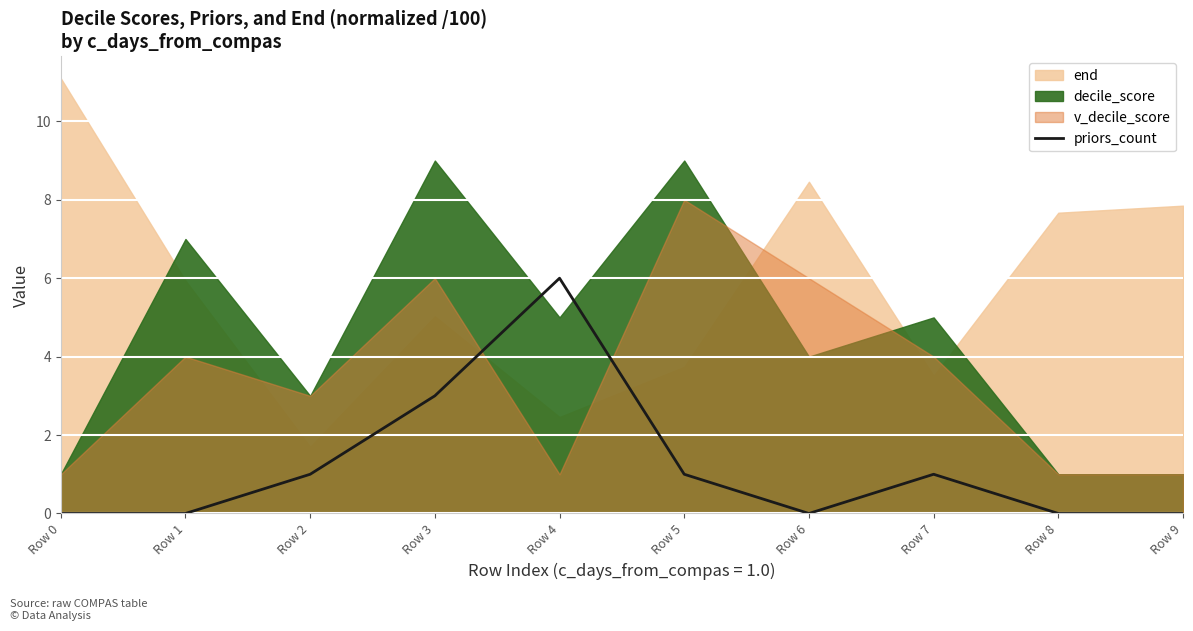

What is the maximum value for priors_count?

6